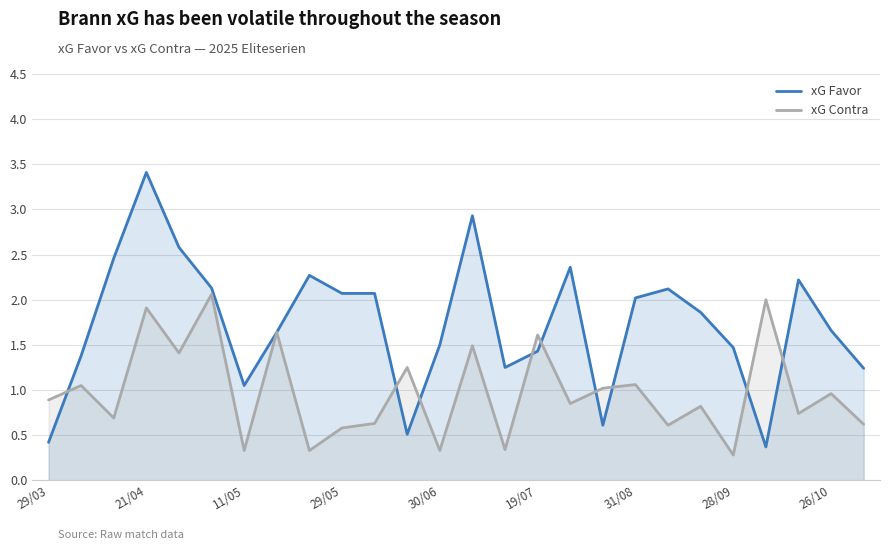

What is the average value of the xG Contra series?

1.0